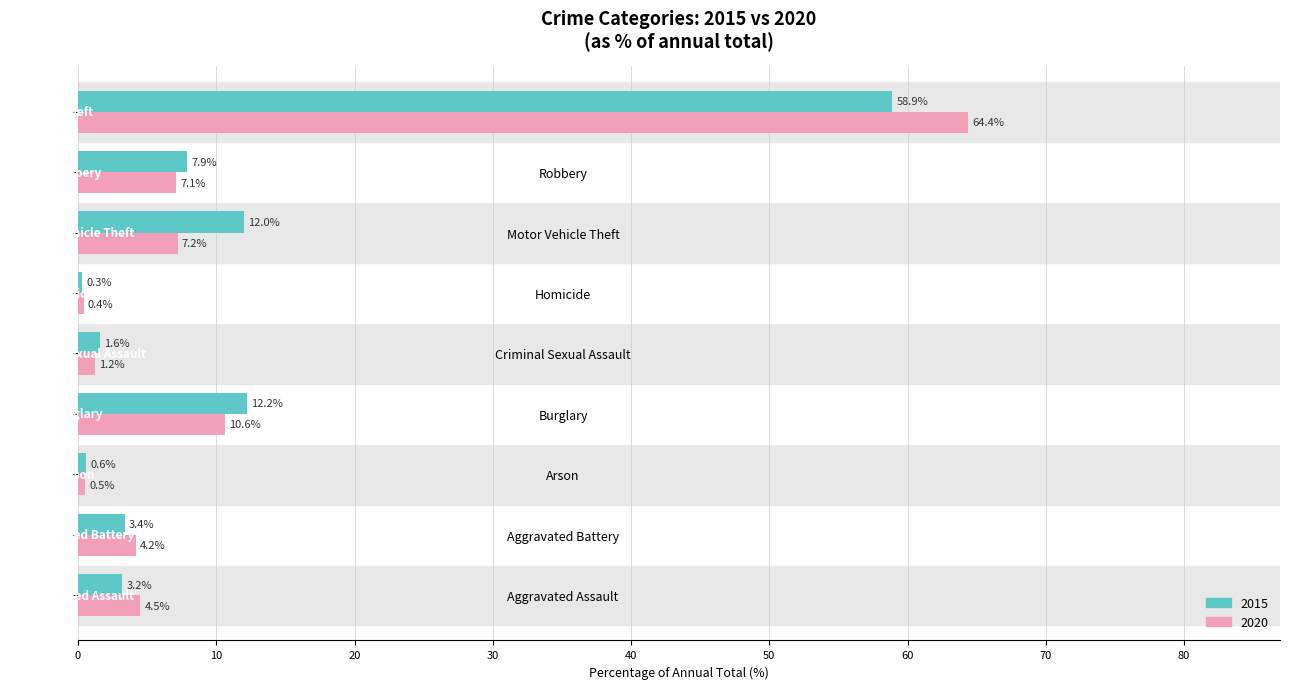

Which category has the lowest value in the 2020 series?

Homicide